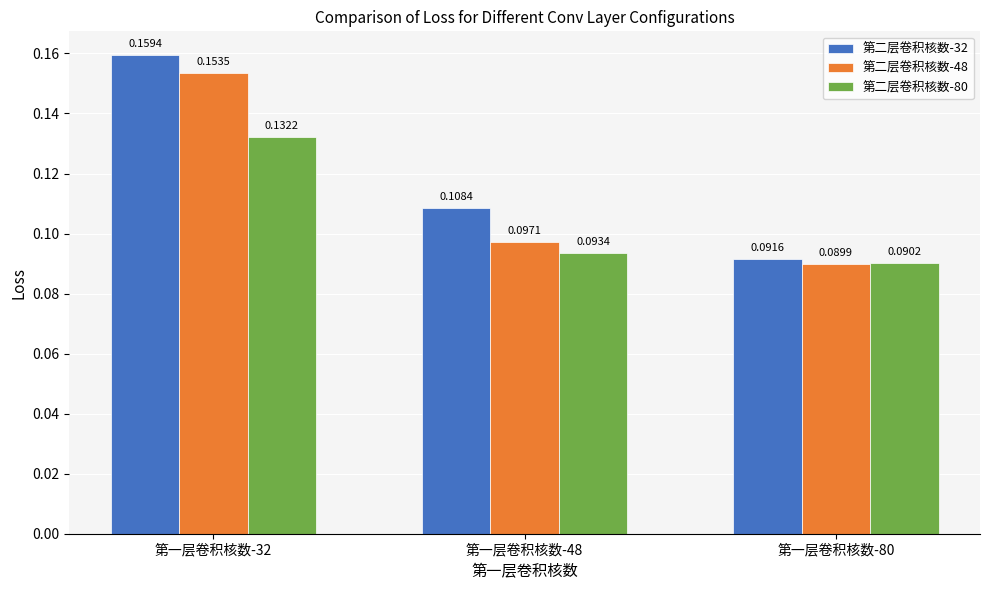

What is the sum of all 第二层卷积核数-32 values?

0.4